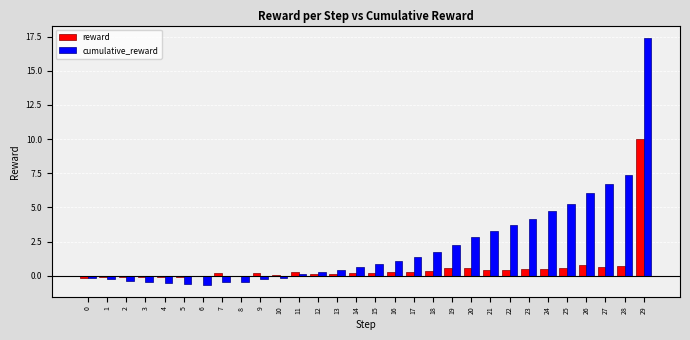

True or false: reward has a value of -0.1 at 3.

True